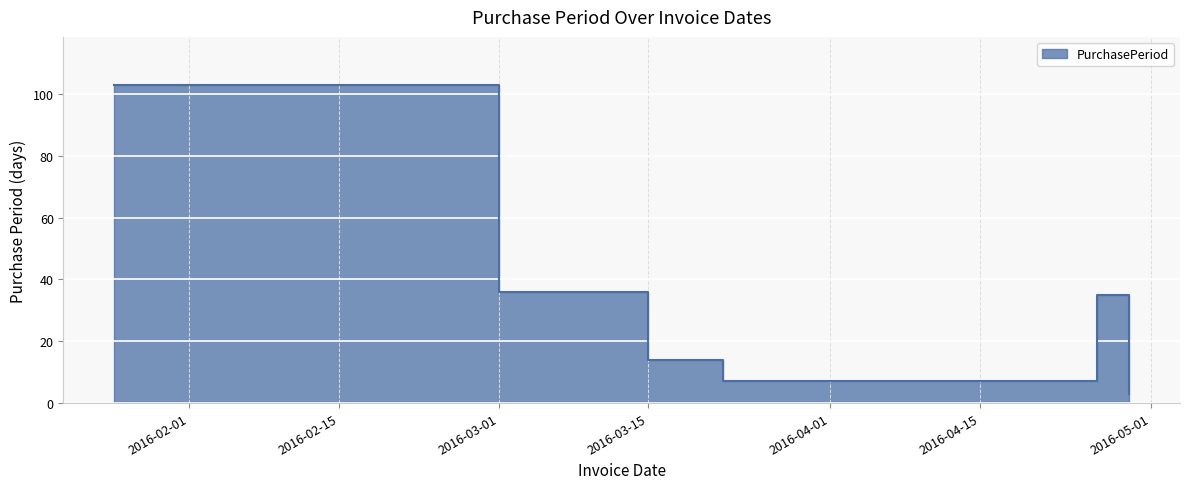

Where is the first local maximum?

2016-04-26